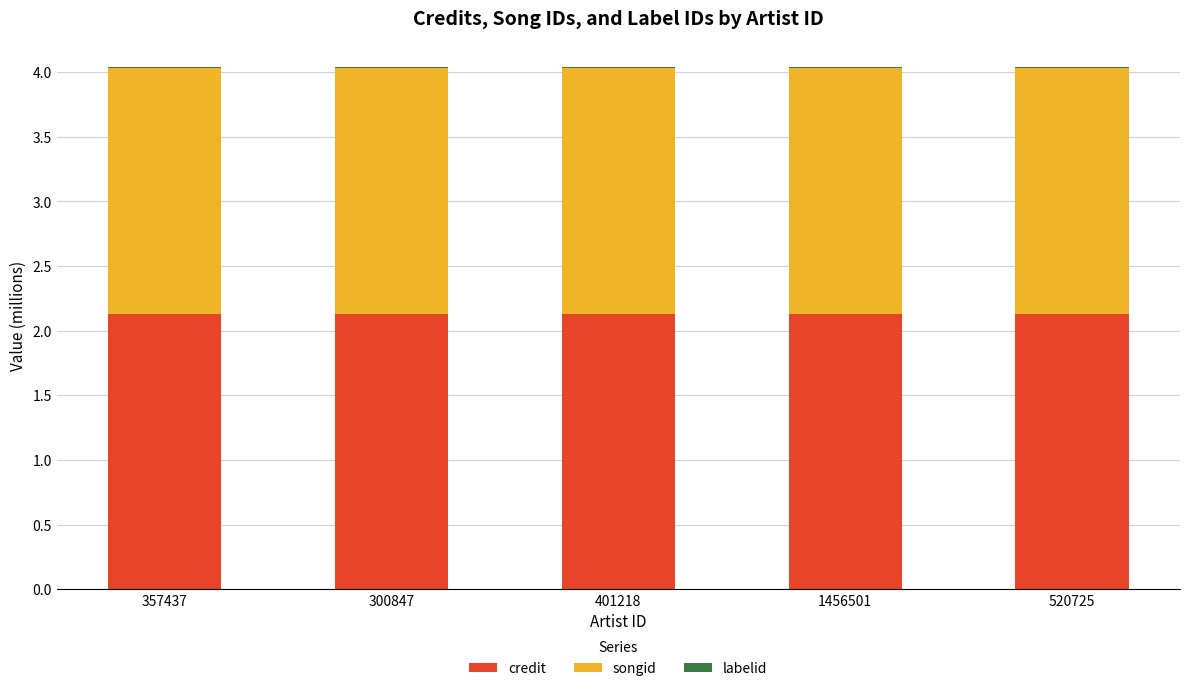

What is the sum of all credit values?

10.6